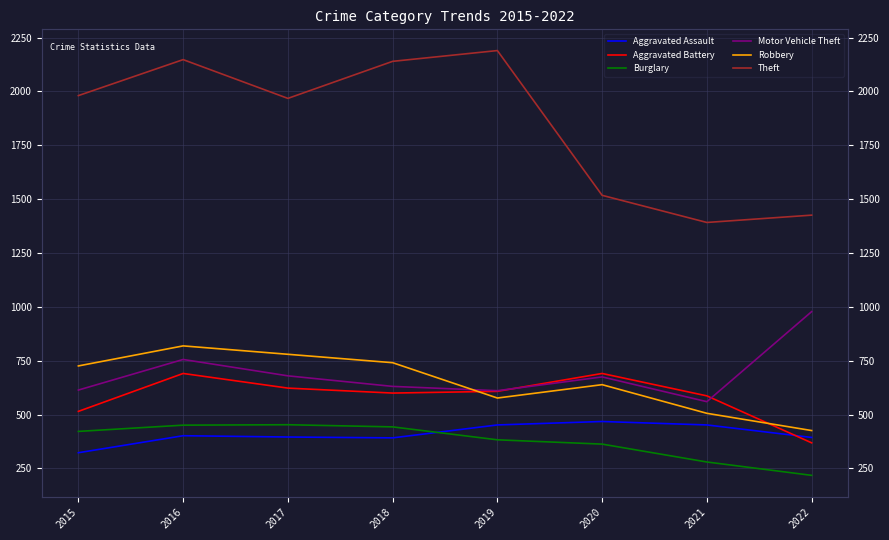

How many data points does each series have?

8